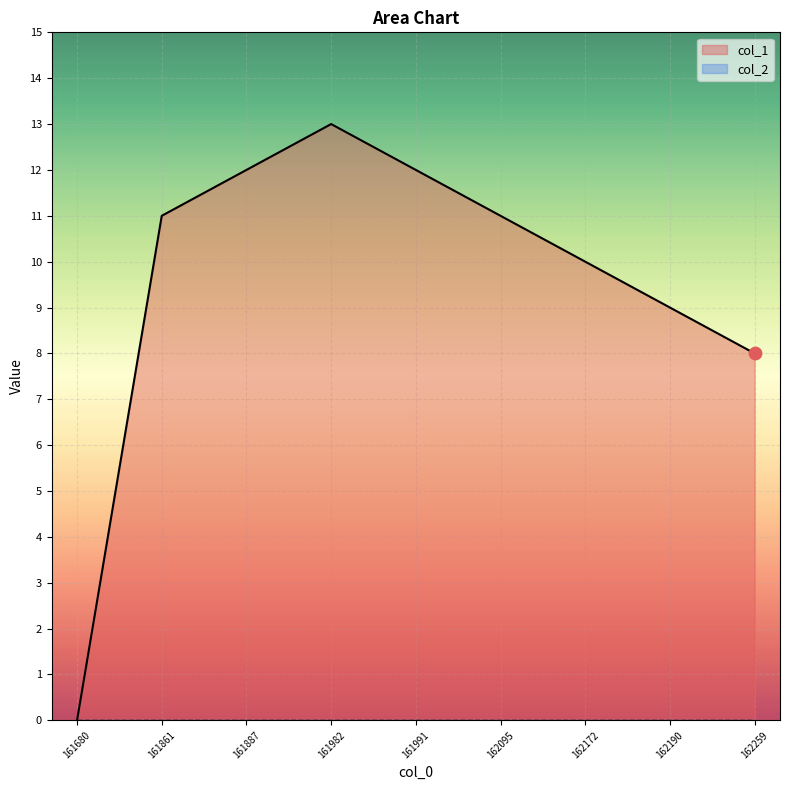

Is it true that col_1 equals 11 at 162095?

True